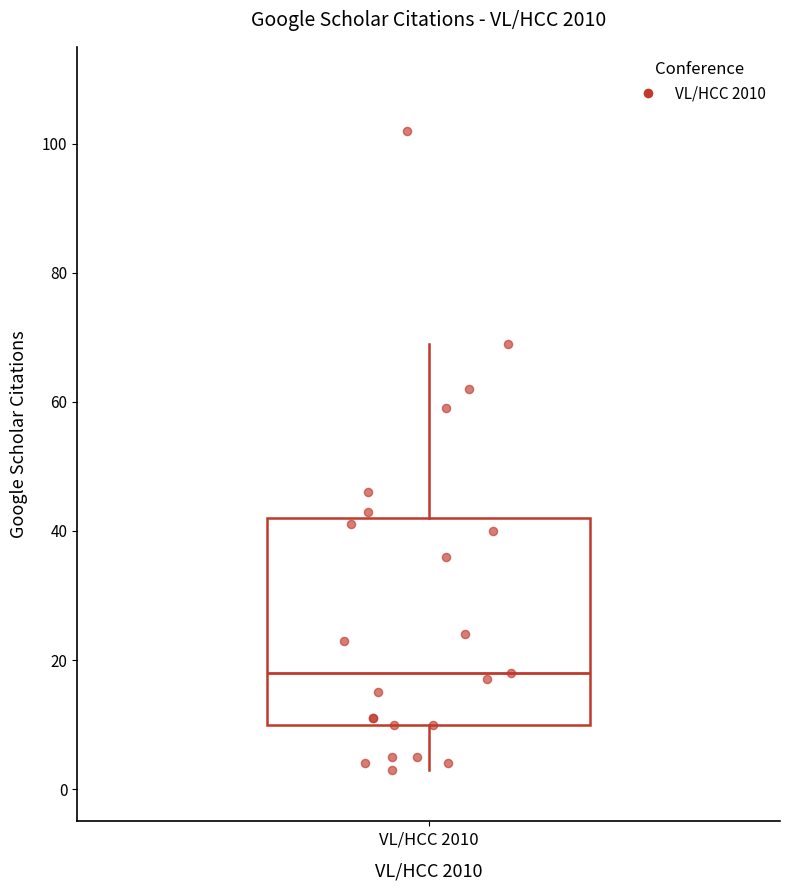

Where does the median line of the box for VL/HCC 2010 sit on the y-axis? The values are not printed on the chart, so give them approximately, as read against the axis.

18